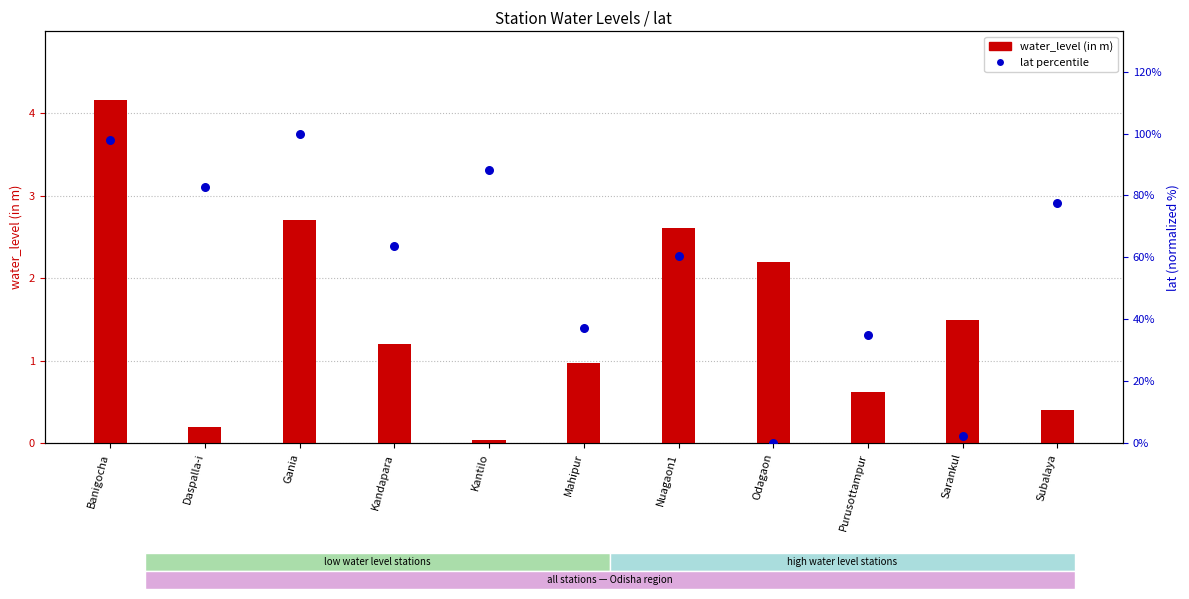

Which series reaches the maximum Y coordinate?

lat percentile